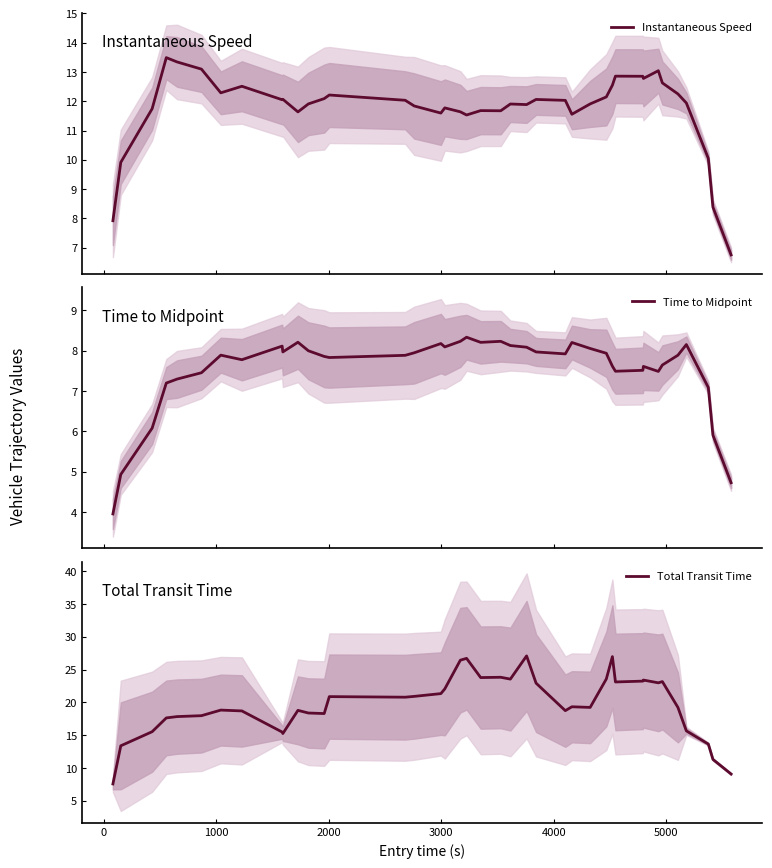

True or false: Time to Midpoint has more than 0 interior local peaks.

True